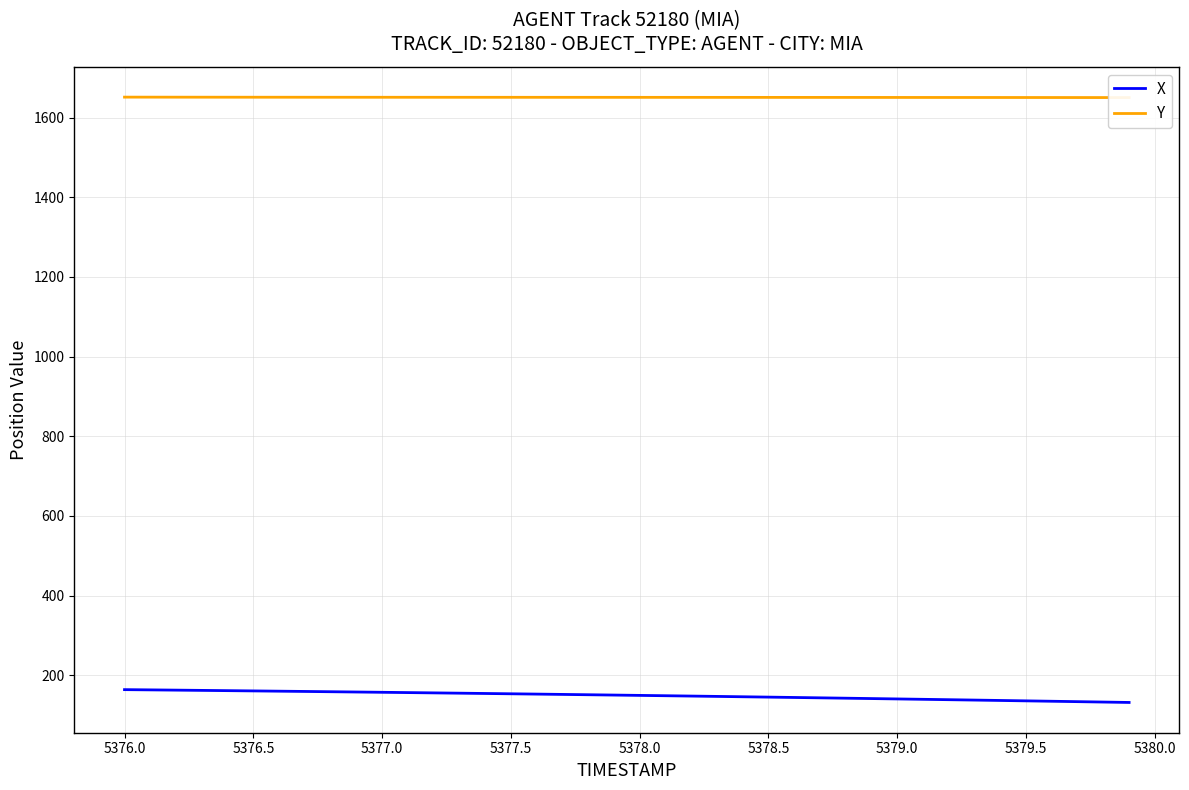

The value of Y at 24 is 1069.5. True or false?

False